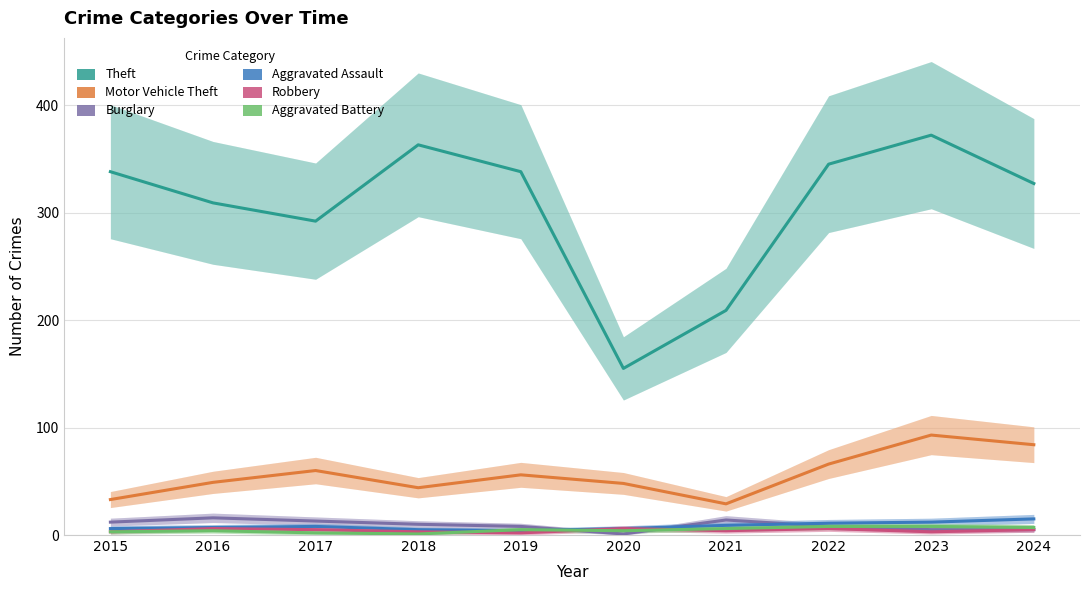

True or false: Motor Vehicle Theft has more than 0 interior local peaks.

True